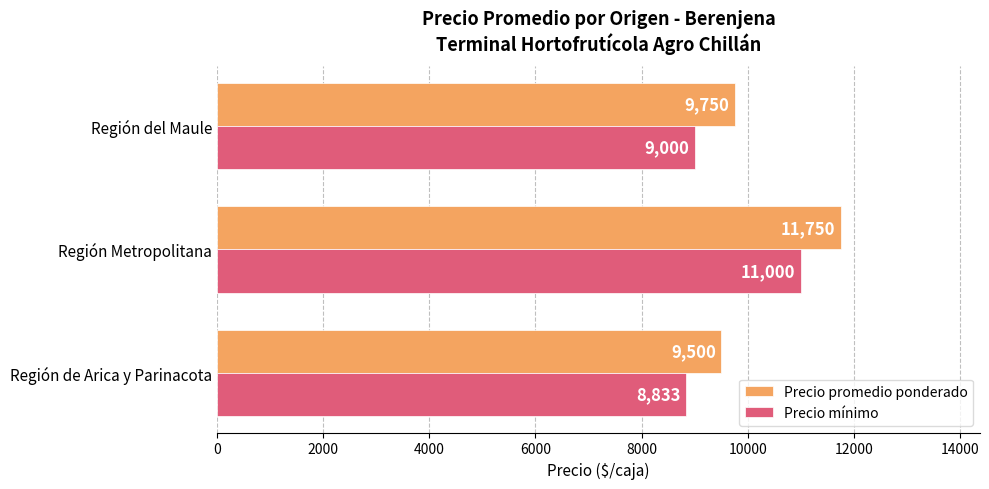

What are all the series names shown in the legend?

Precio promedio ponderado, Precio mínimo